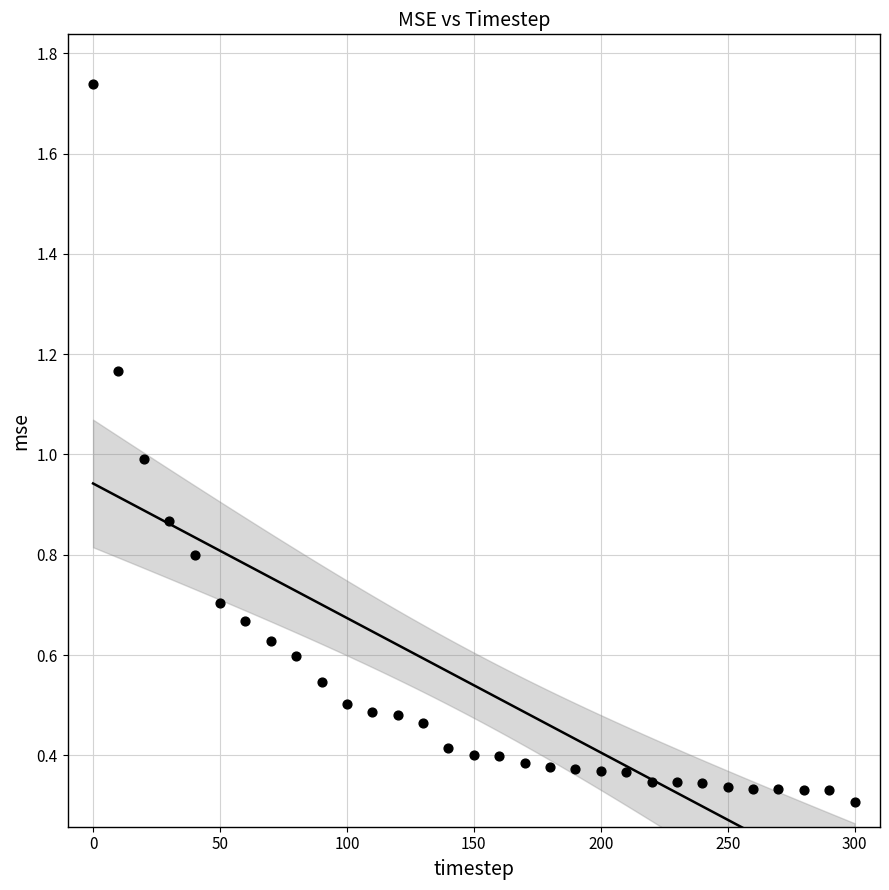

What is the range of X values (max minus min)?

300.0